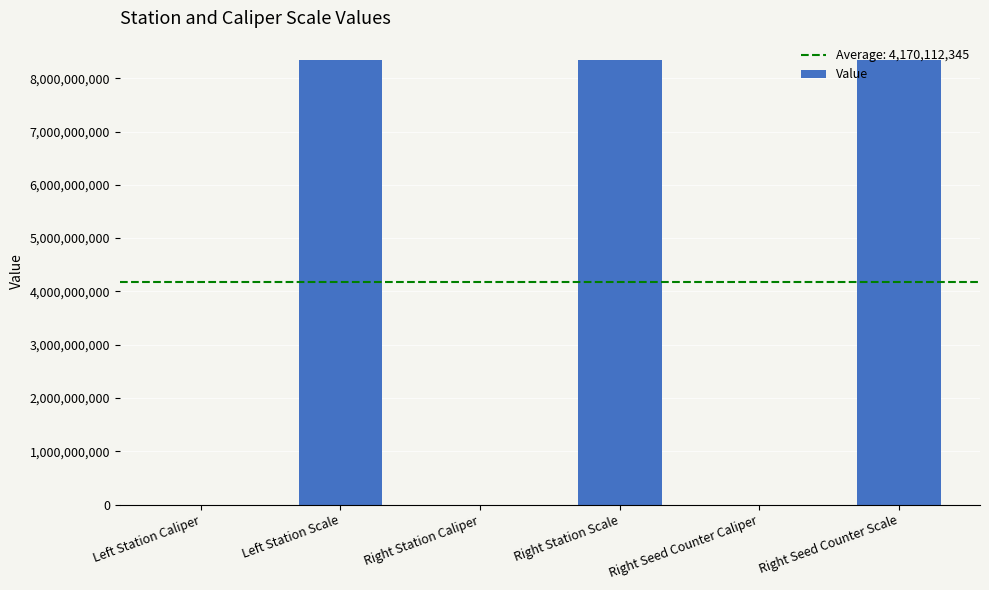

Between Left Station Caliper and Left Station Scale, which is larger?

Left Station Scale